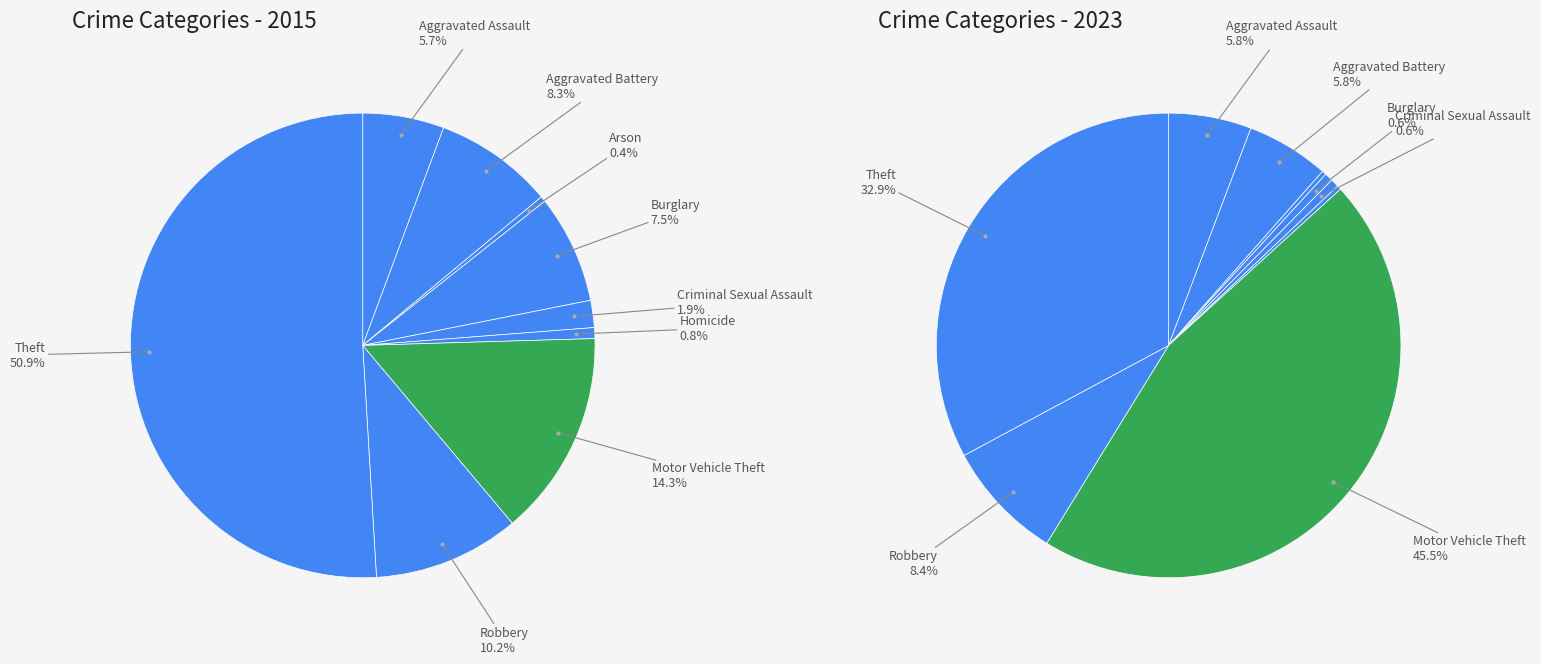

The 2 slice represents 1% of the pie. True or false?

False